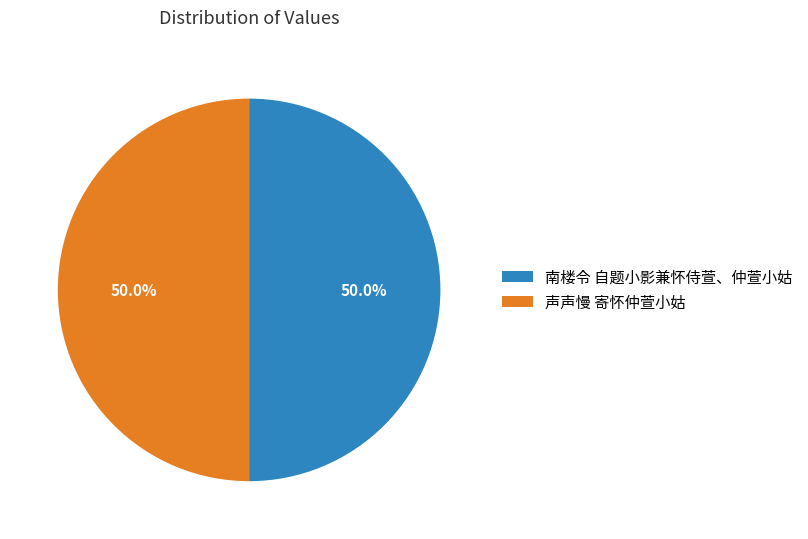

Approximately how many times larger is the value at 声声慢 寄怀仲萱小姑 compared to 南楼令 自题小影兼怀侍萱、仲萱小姑?

1.0